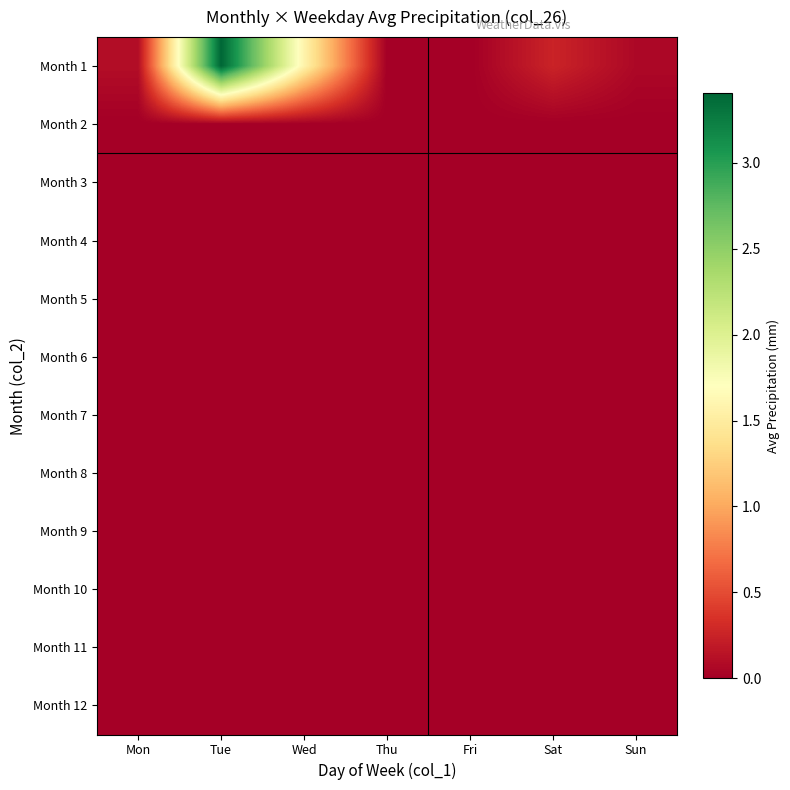

How many distinct data groups are displayed?

12